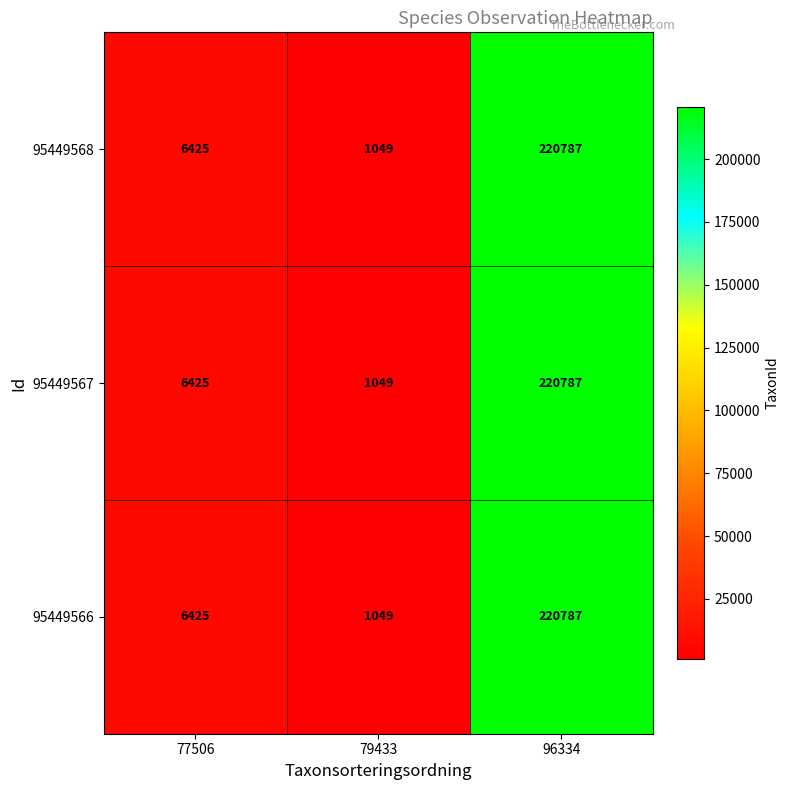

Read the 95449567 value at 79433.

1049